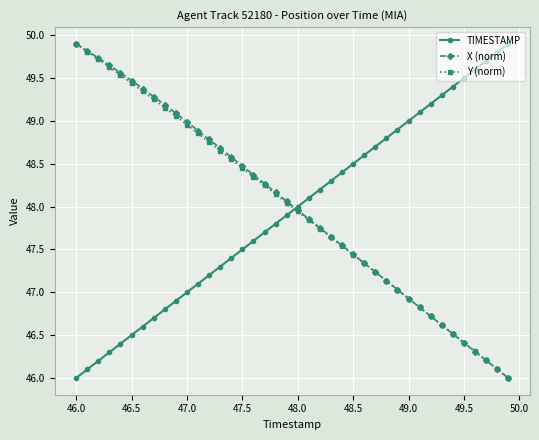

Which series ends up on top after the final intersection of TIMESTAMP and Y (norm)?

TIMESTAMP